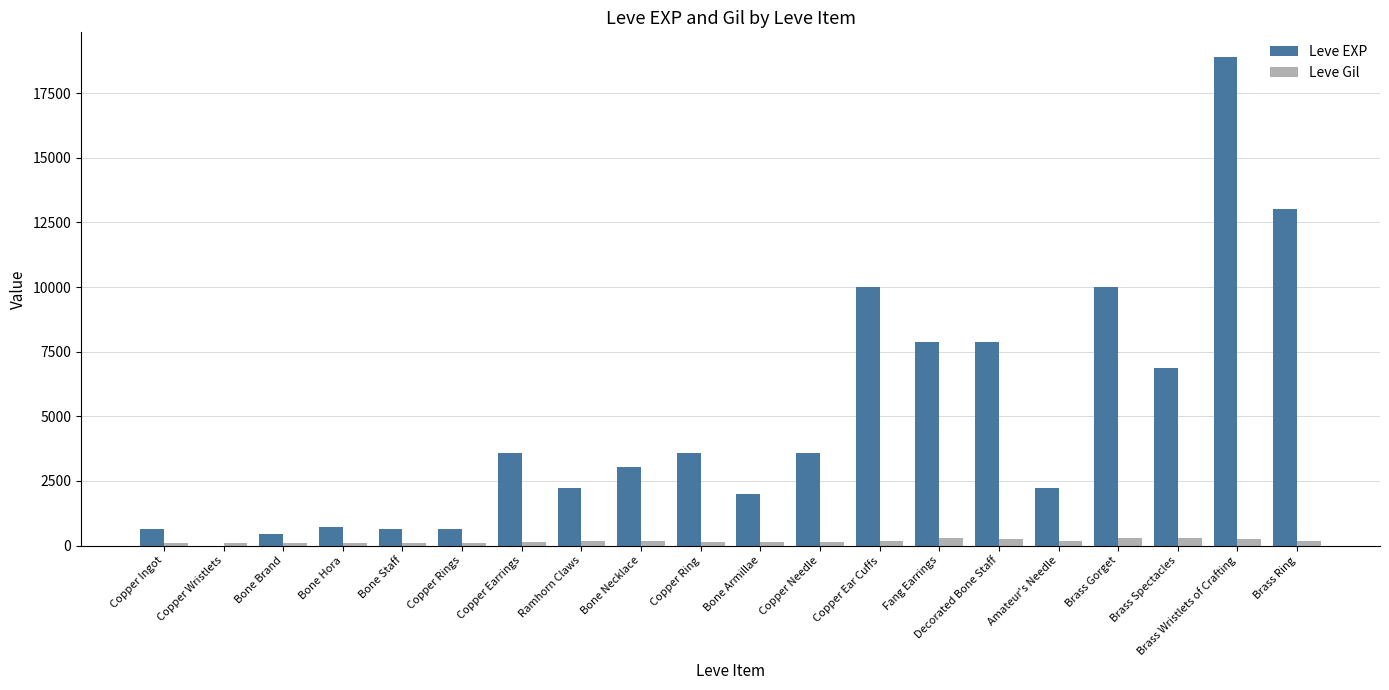

How many groups of bars are there?

20